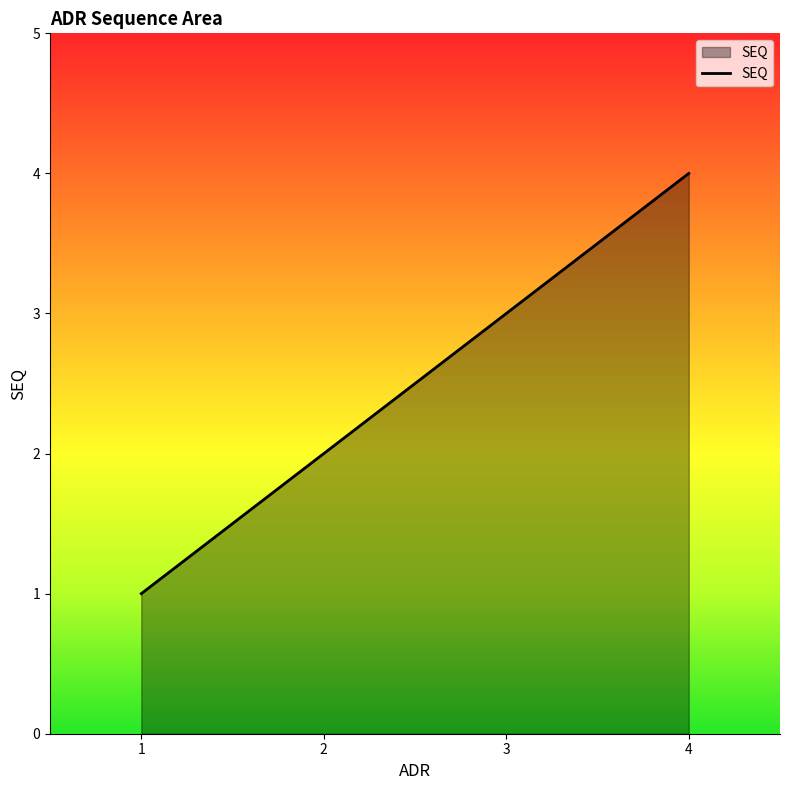

Reading right to left, extract all data points from this chart.

4	3	2	1